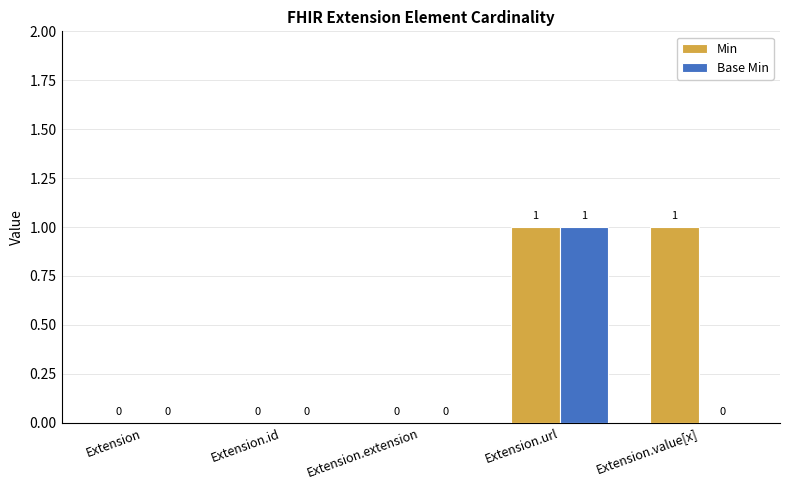

Count the Base Min values in the range 0 to 1.

5